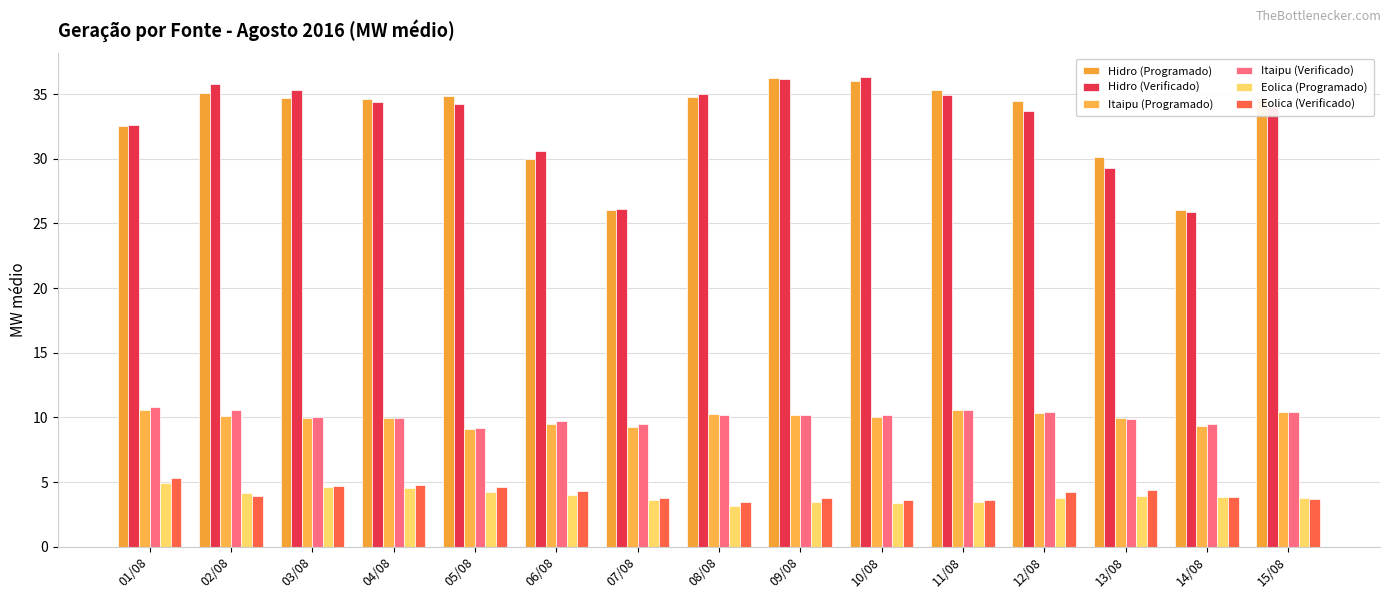

At which category does the chart reach its peak across all series?

10/08